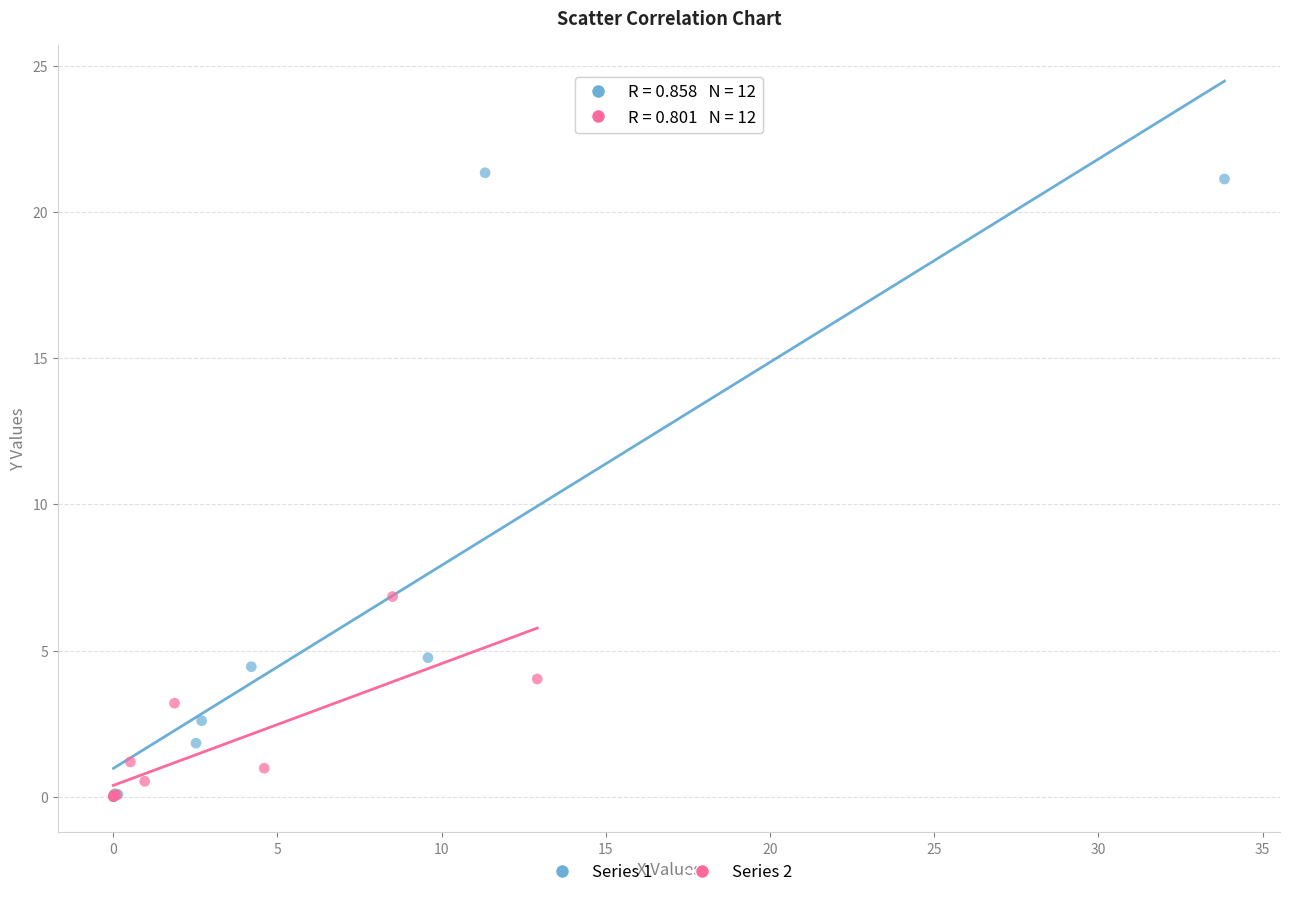

Which series contains the highest Y value?

Series 1